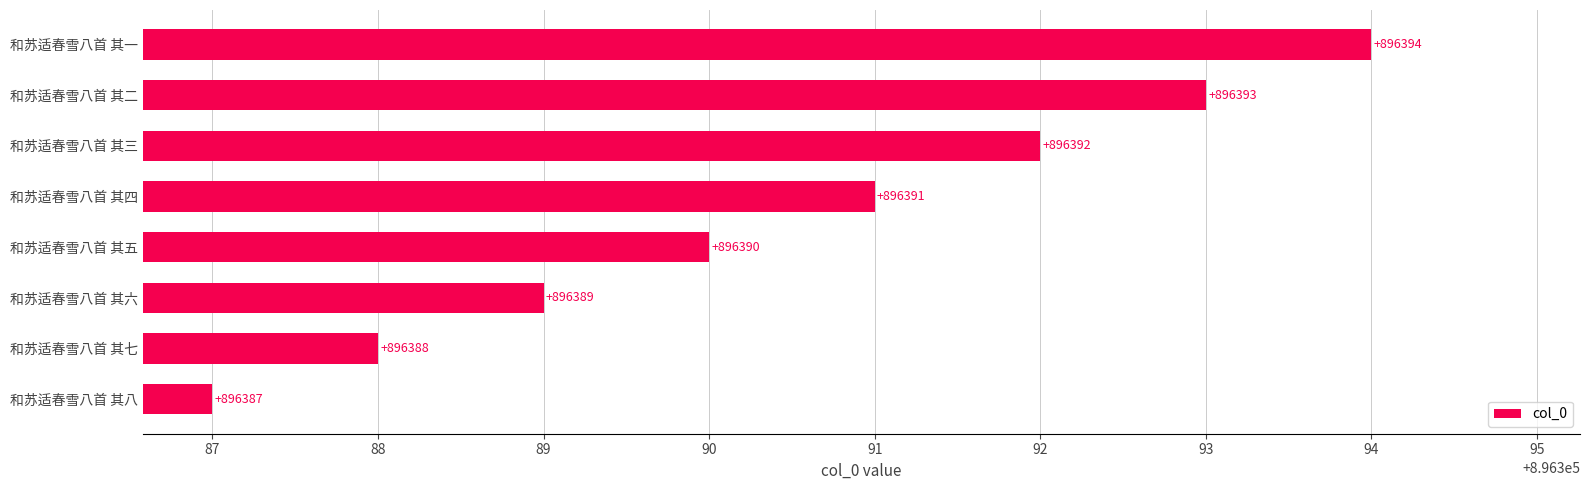

Rank the categories by value from lowest to highest.

和苏适春雪八首 其八, 和苏适春雪八首 其七, 和苏适春雪八首 其六, 和苏适春雪八首 其五, 和苏适春雪八首 其四, 和苏适春雪八首 其三, 和苏适春雪八首 其二, 和苏适春雪八首 其一